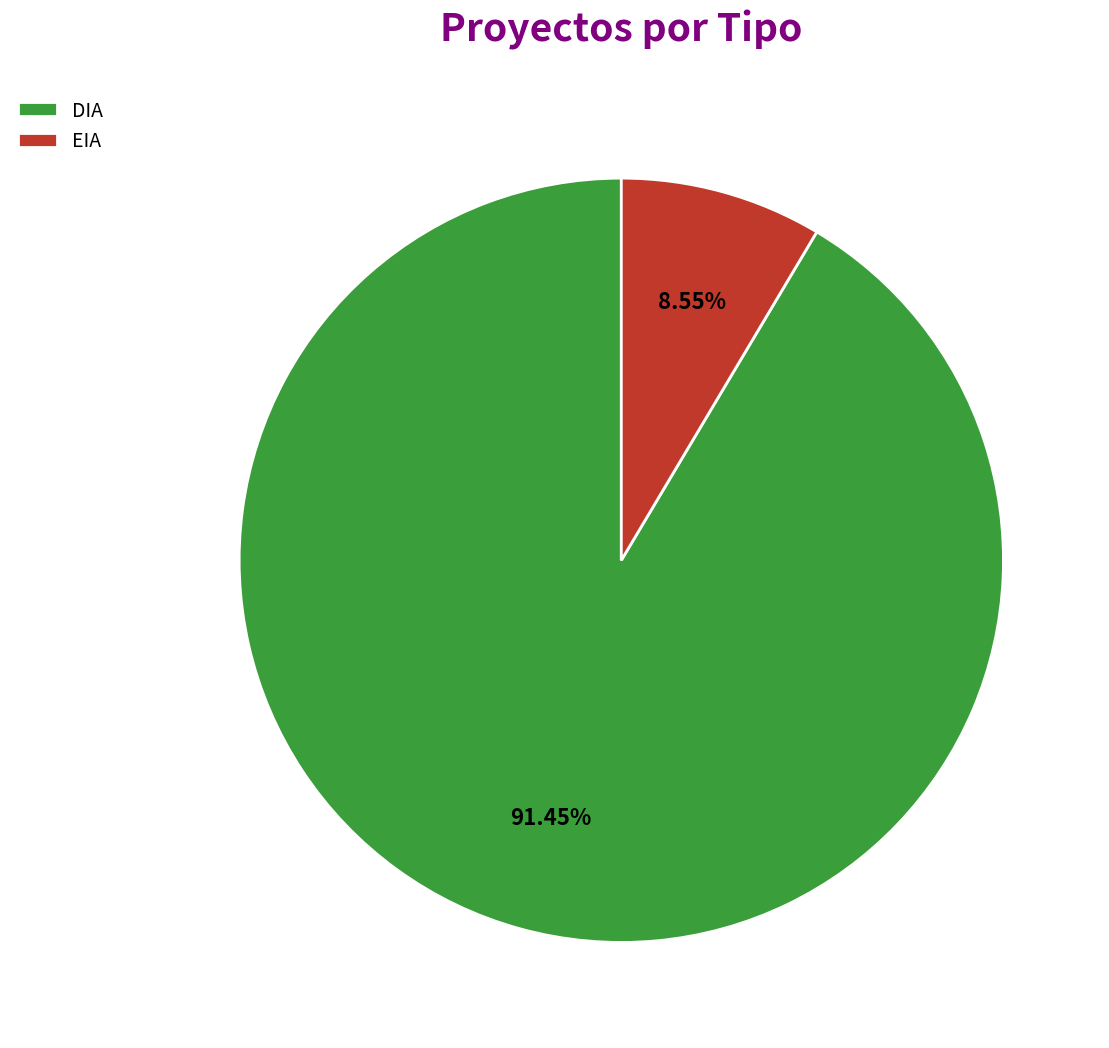

Which has a higher value, DIA or EIA?

DIA